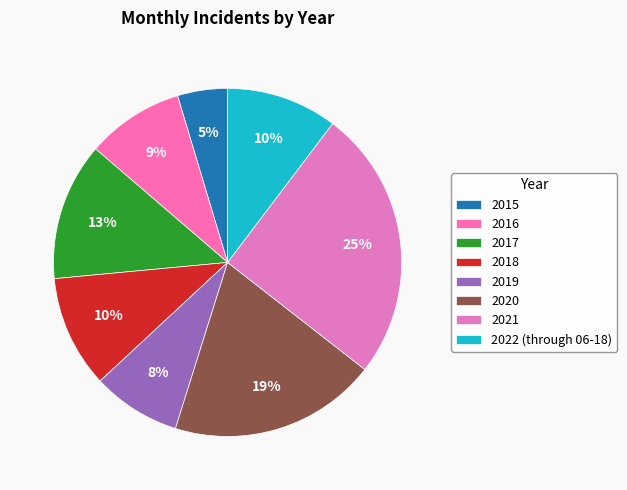

What is the change in value from 2015 to 2020?

+1073